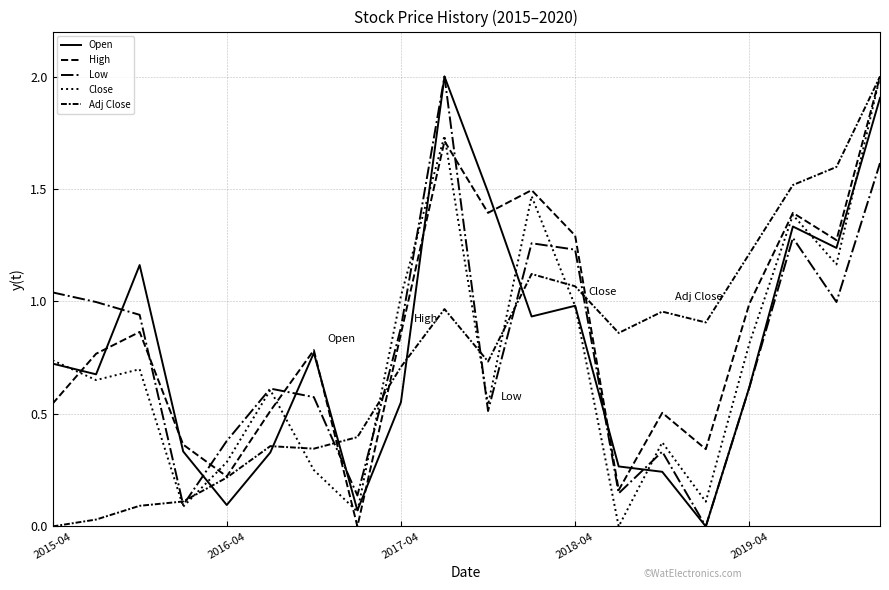

What is the label of the 5th point from the right?

15